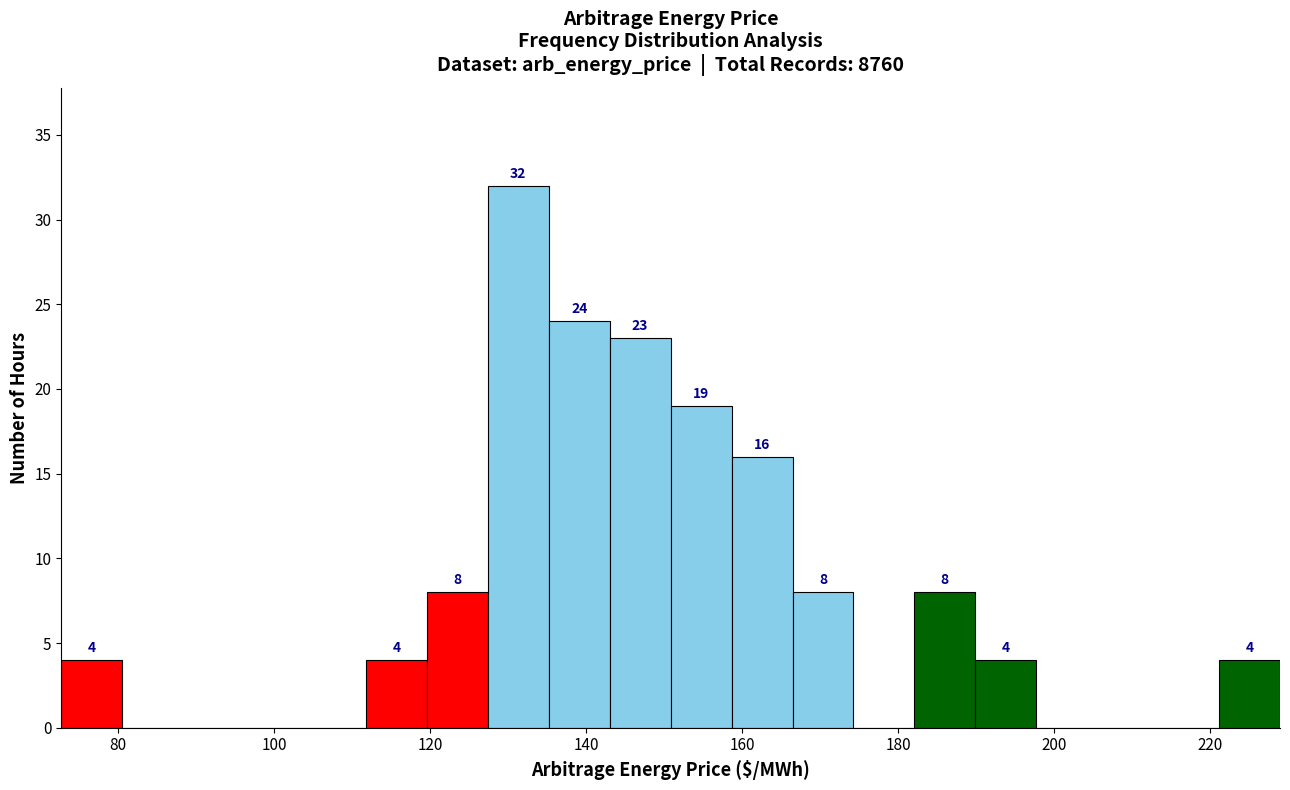

Read against the x-axis, roughly where is the centre of the tallest bar?

132